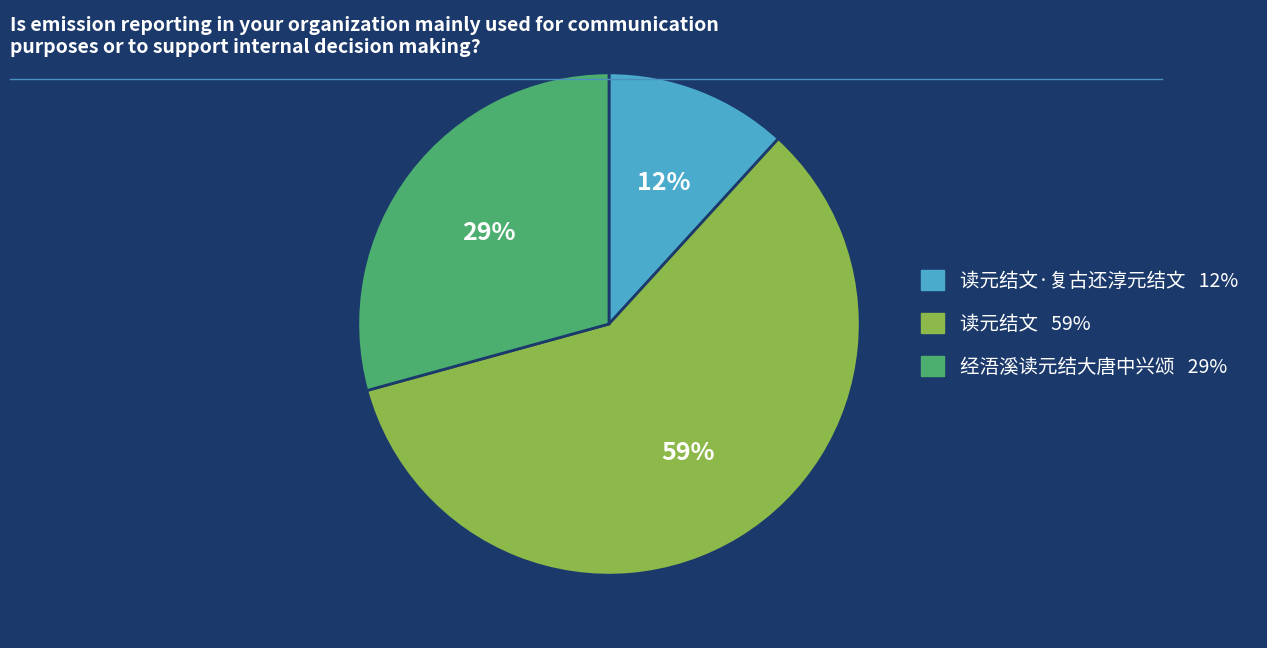

To the nearest percent, what is the difference between the largest and smallest slice percentages?

47%